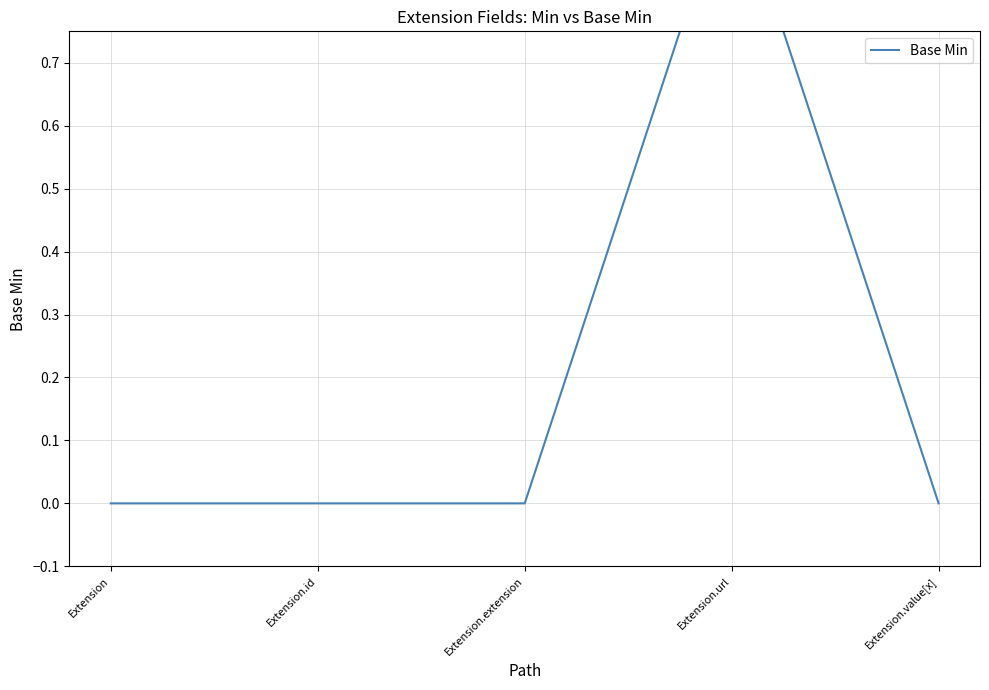

Is this an area chart (filled region under the line)?

No